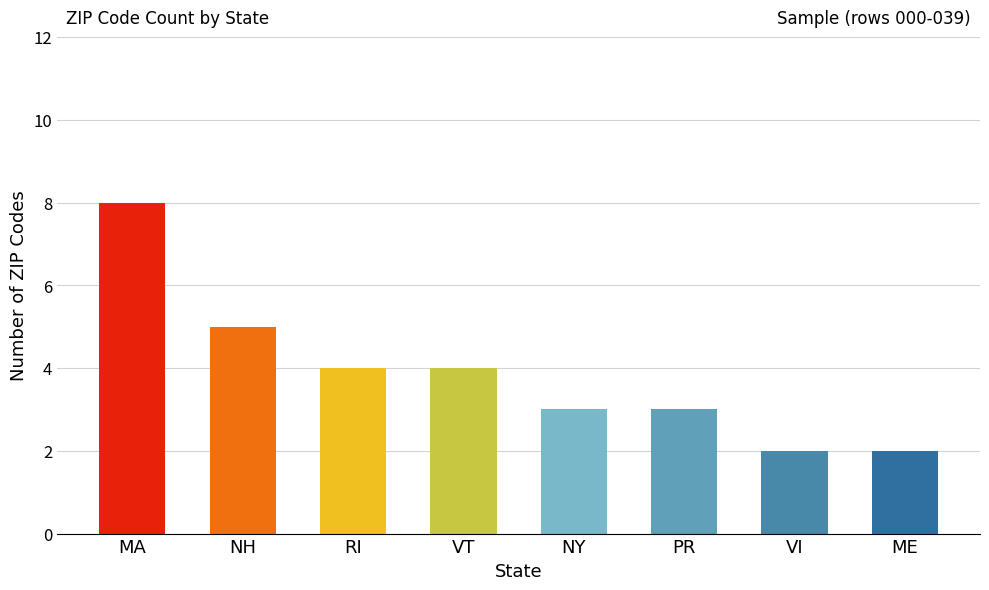

Does the chart contain any negative values?

No